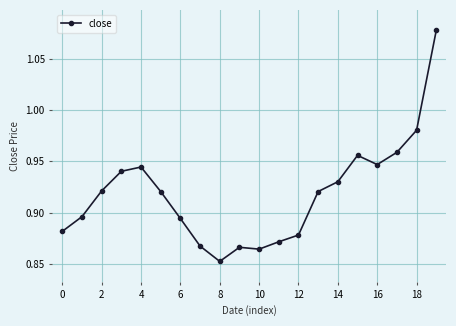

What is the sum of all values?

18.4